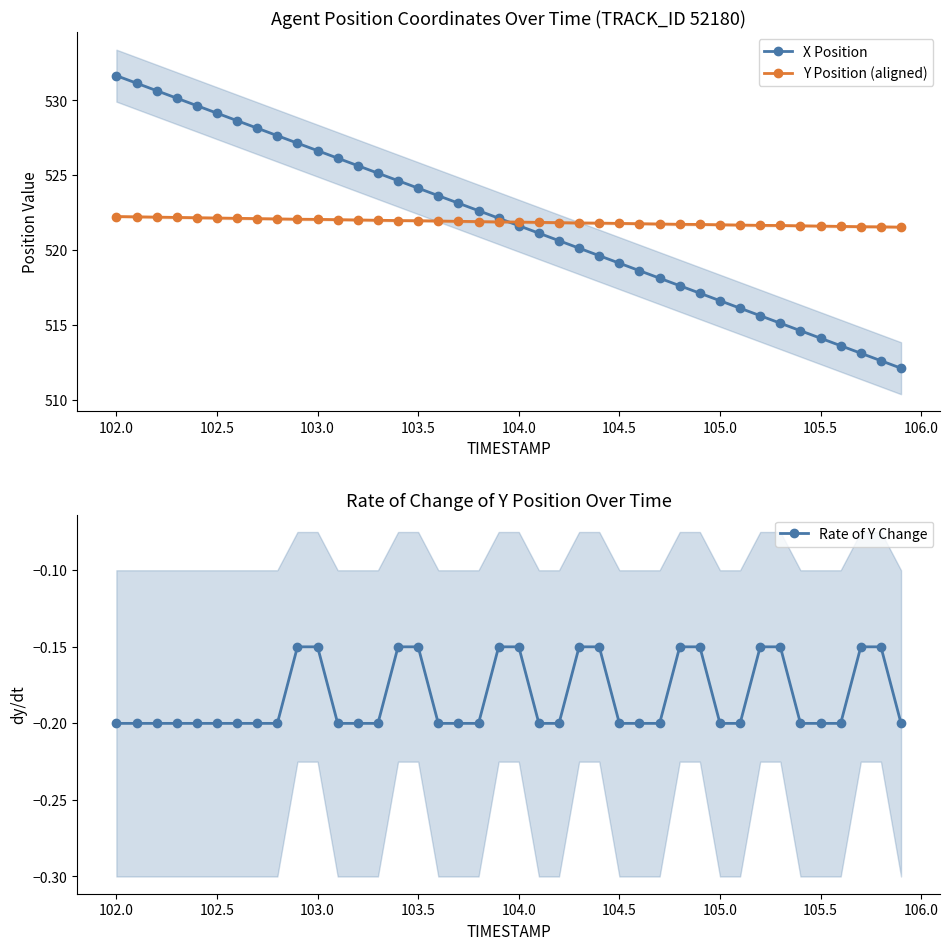

Which series has the largest range (max minus min)?

X Position